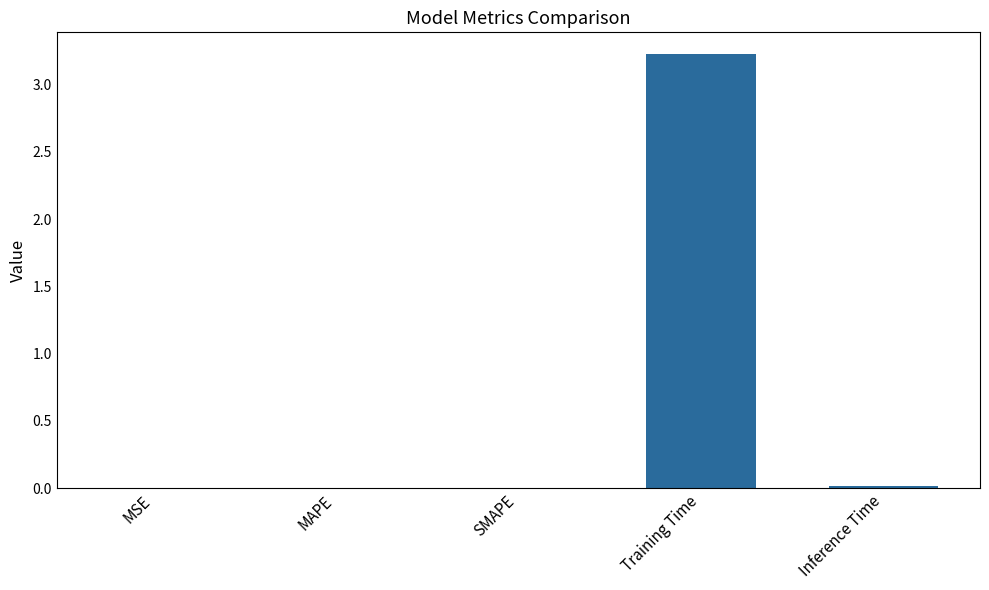

True or false: the data shows 0.0 at SMAPE.

True